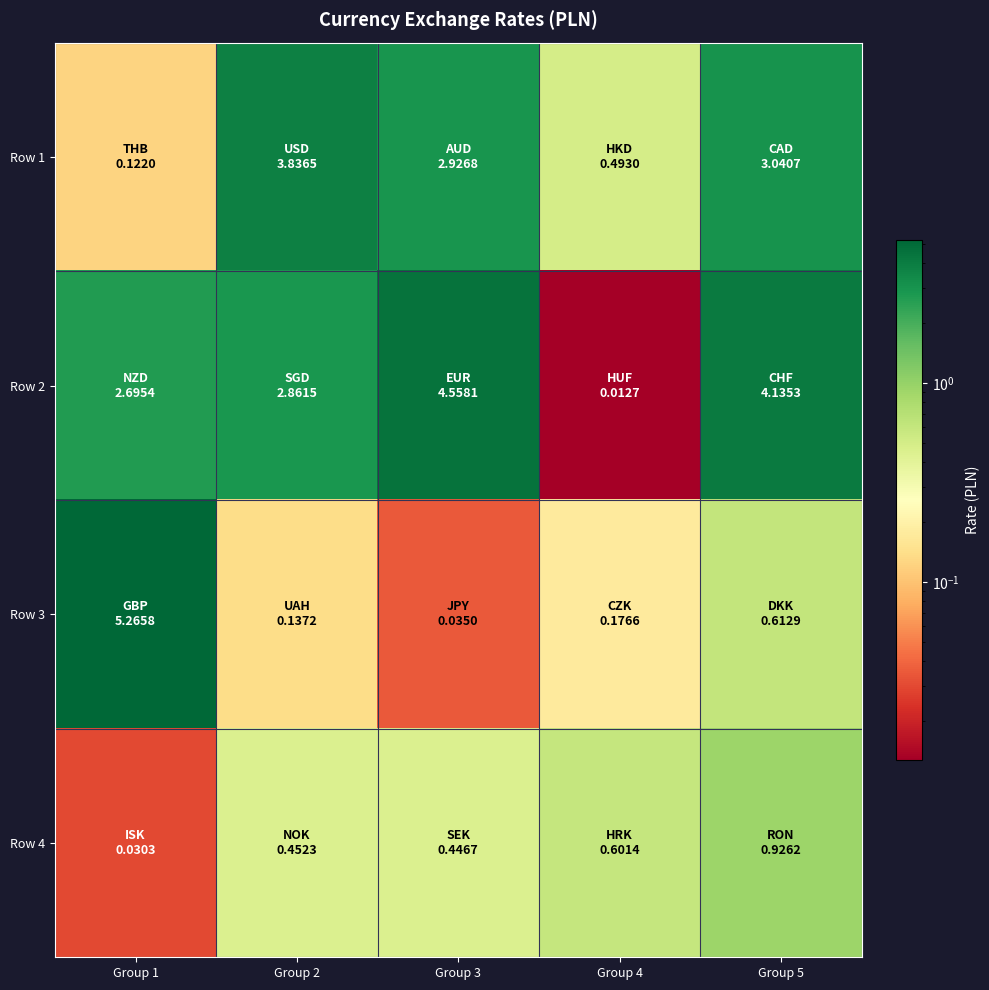

Rank the series by their average value, from highest to lowest.

Row 2, Row 1, Row 3, Row 4